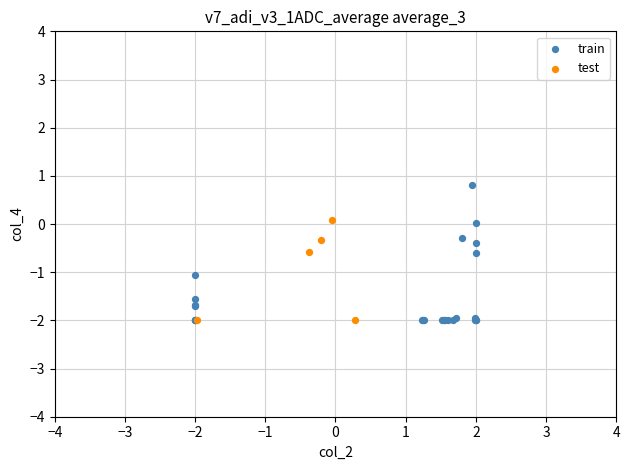

Which series has the widest spread of Y values?

train